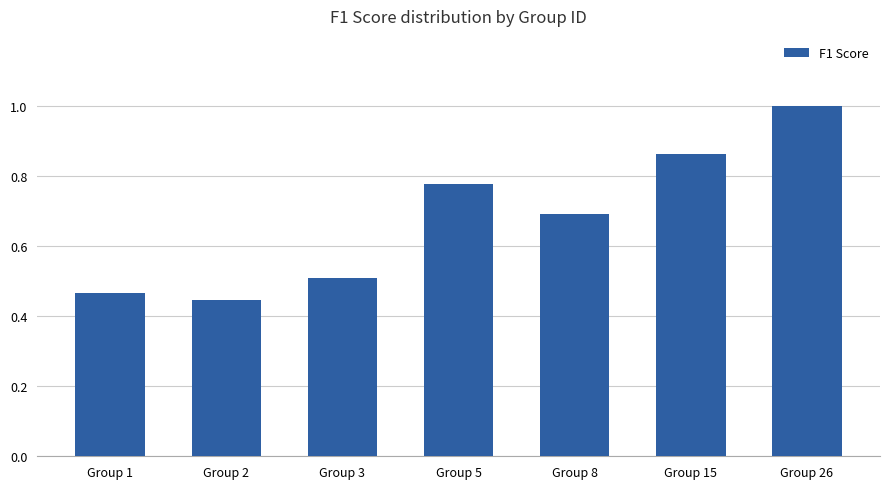

At which category does the chart reach its peak across all series?

Group 26